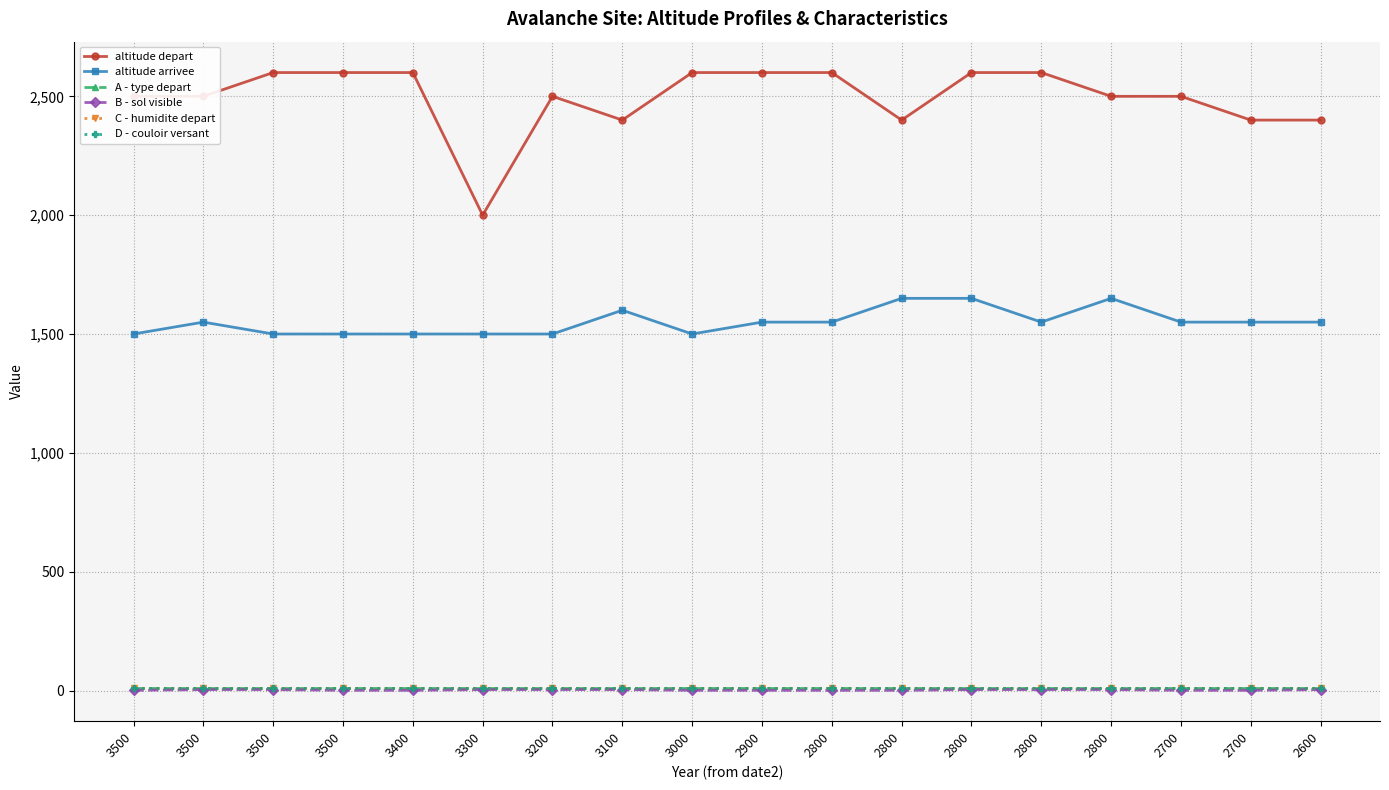

Does the chart have visible grid lines?

Yes